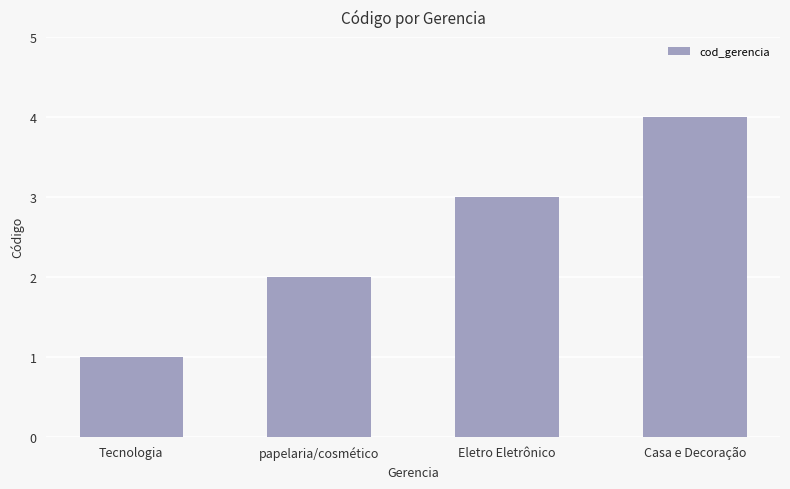

Reading left to right, list all the values displayed in this chart.

Tecnologia=1	papelaria/cosmético=2	Eletro Eletrônico=3	Casa e Decoração=4